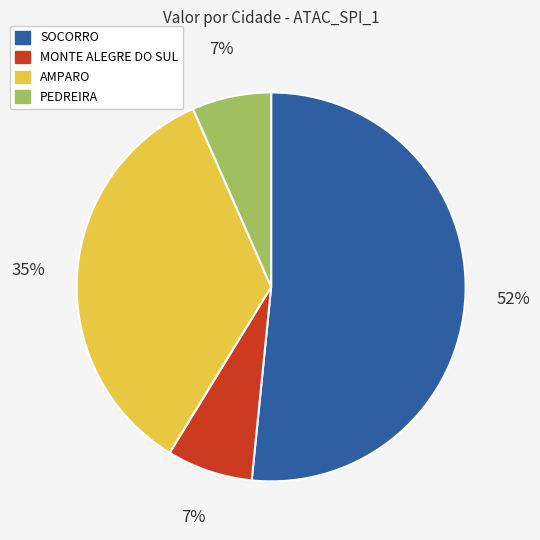

To the nearest percent, what portion does PEDREIRA represent?

7%